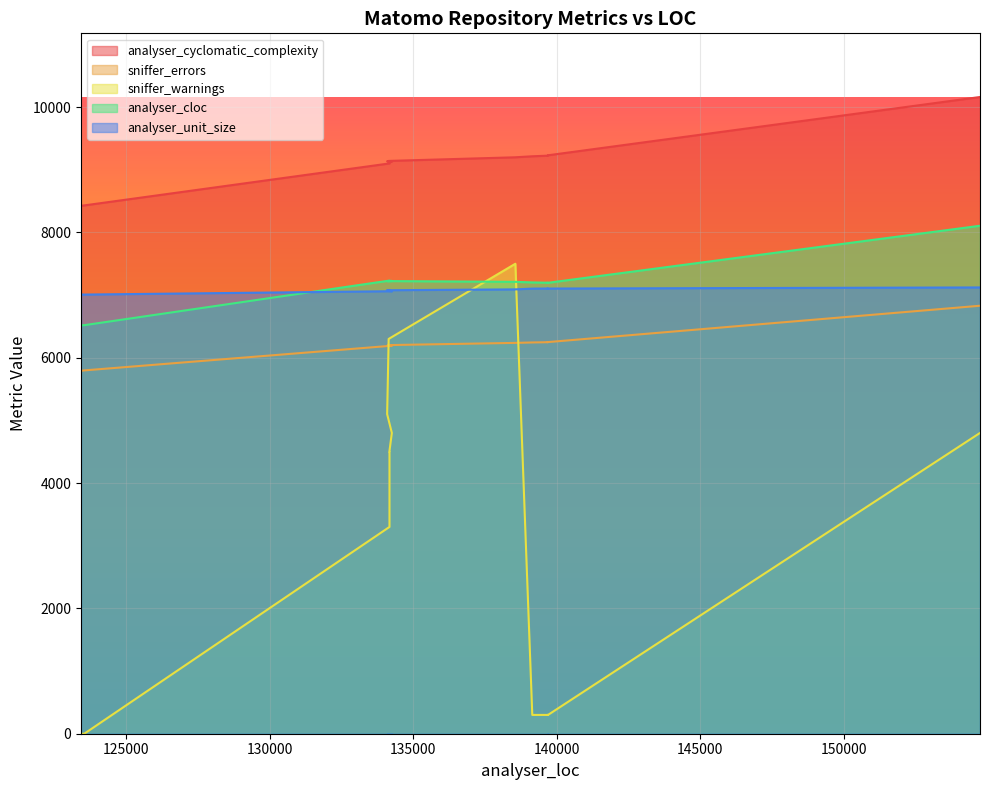

What are all the series names shown in the legend?

analyser_unit_size, analyser_cloc, analyser_cyclomatic_complexity, sniffer_errors, sniffer_warnings